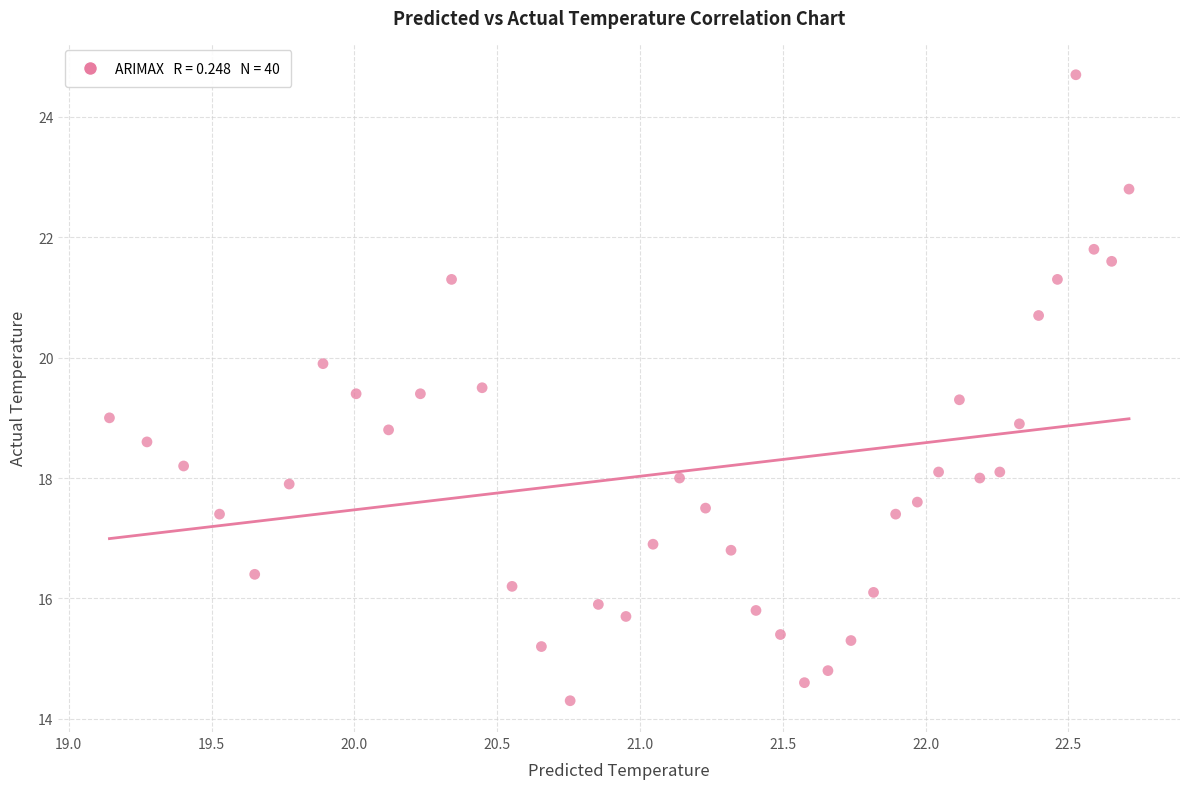

What is the range of Y values (max minus min)?

10.4